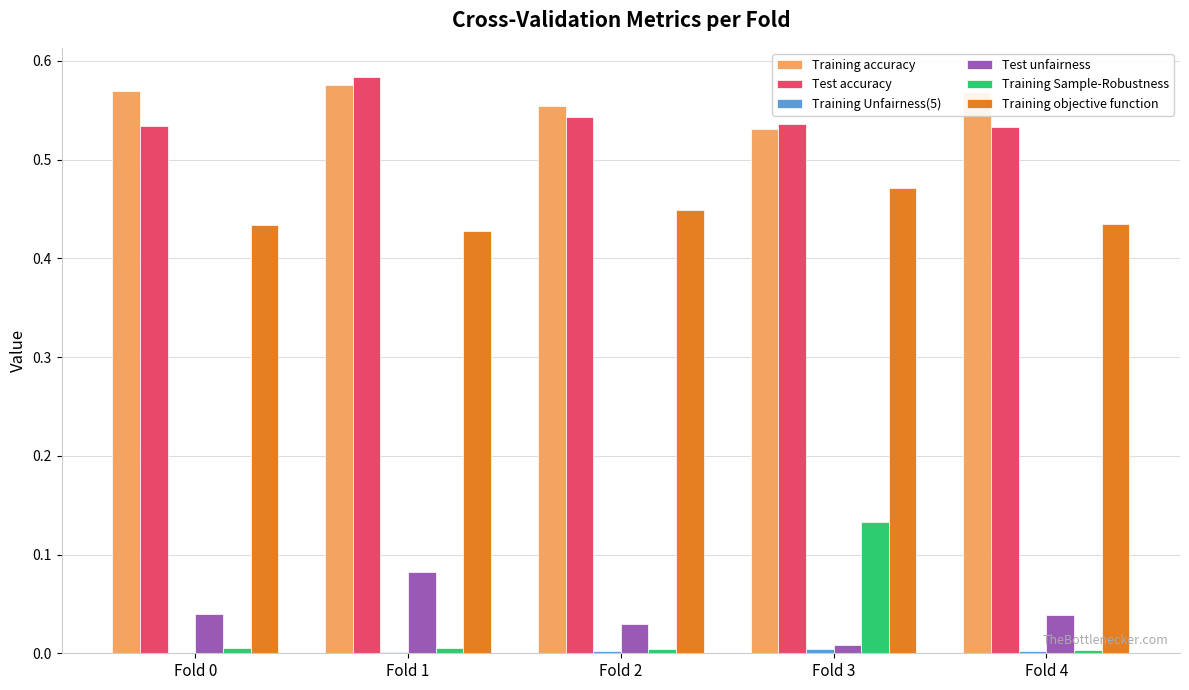

What is the sum of all Test accuracy values?

2.7